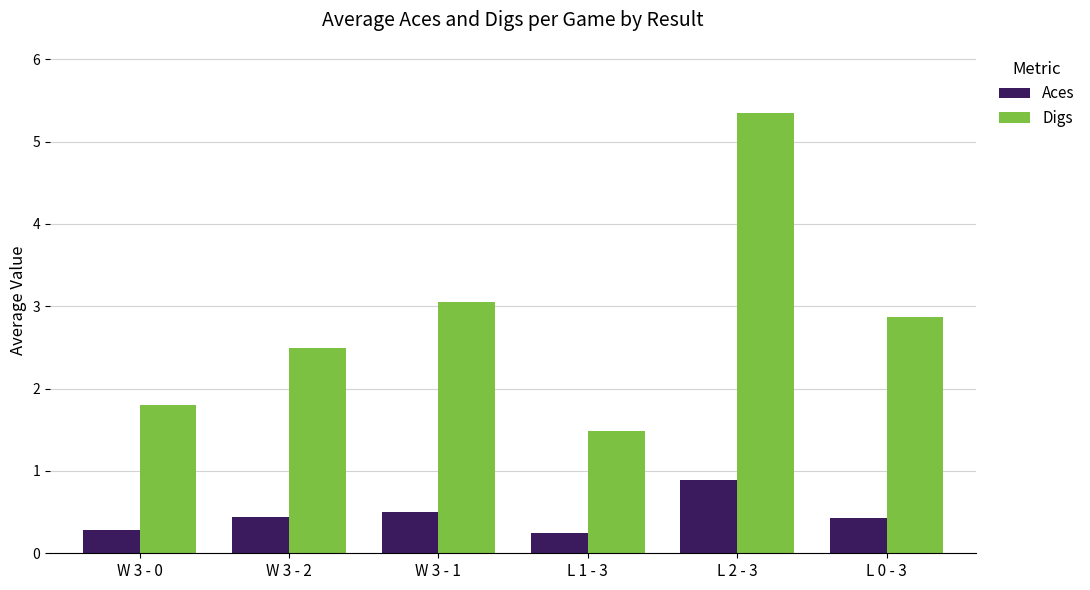

What position from the right is L 2 - 3?

2